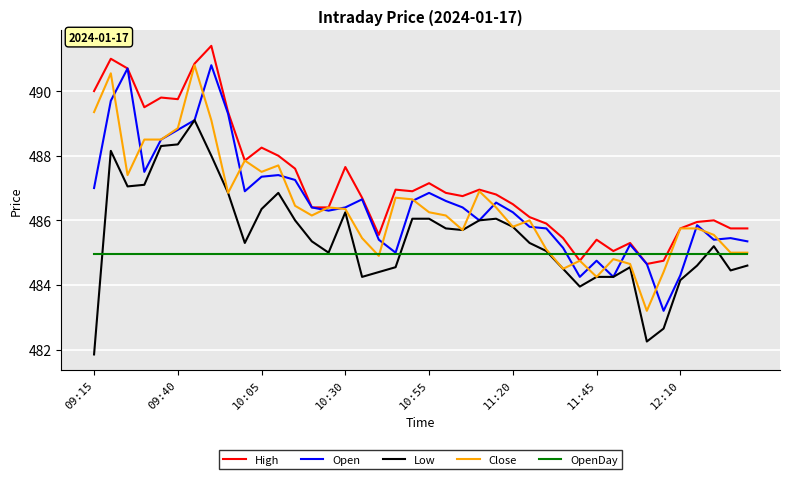

Which series has the largest total across all categories?

High